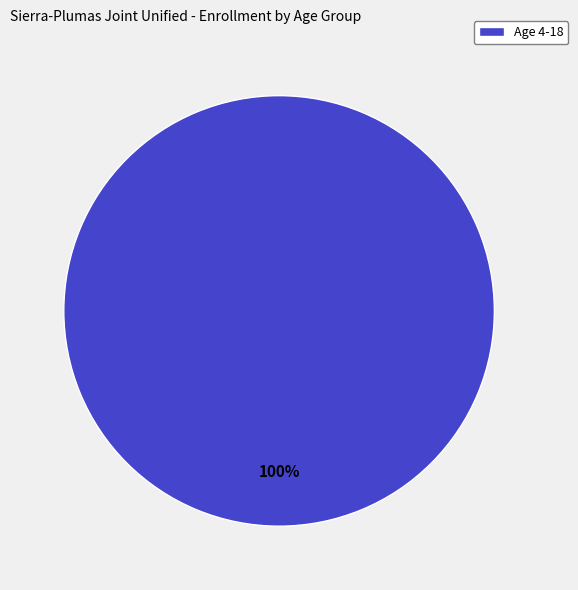

Which slice represents more than half of the pie?

Age 4-18